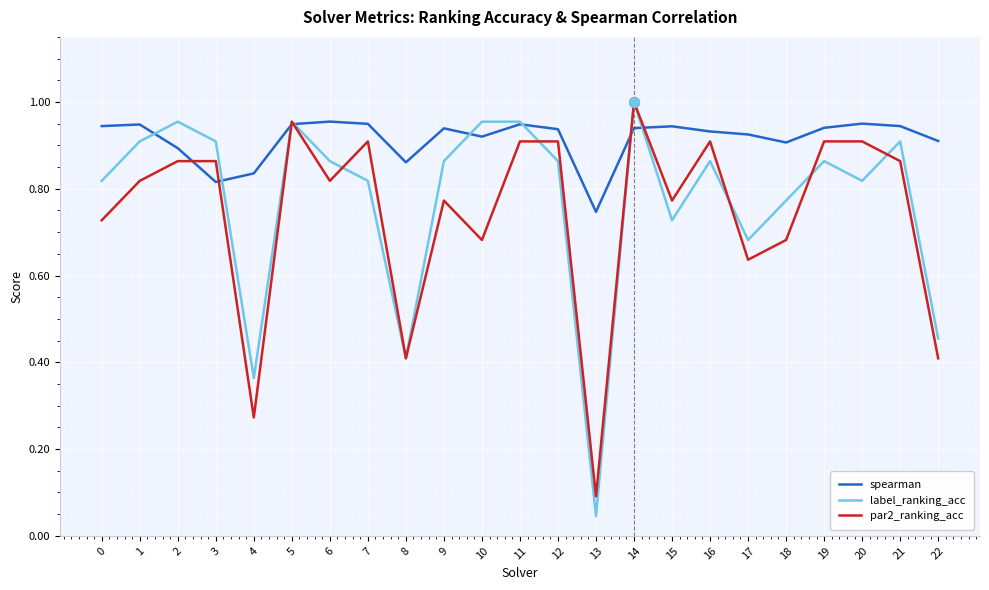

The value of par2_ranking_acc at 13 is 0.1. True or false?

True